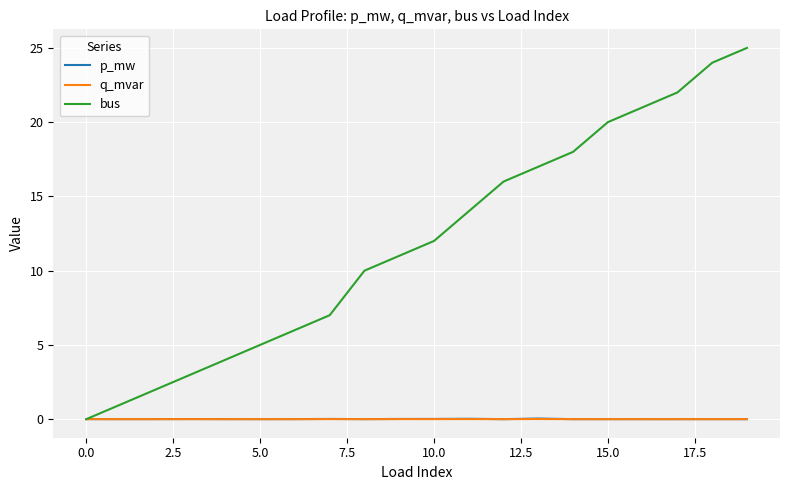

Which series has the largest total across all categories?

bus